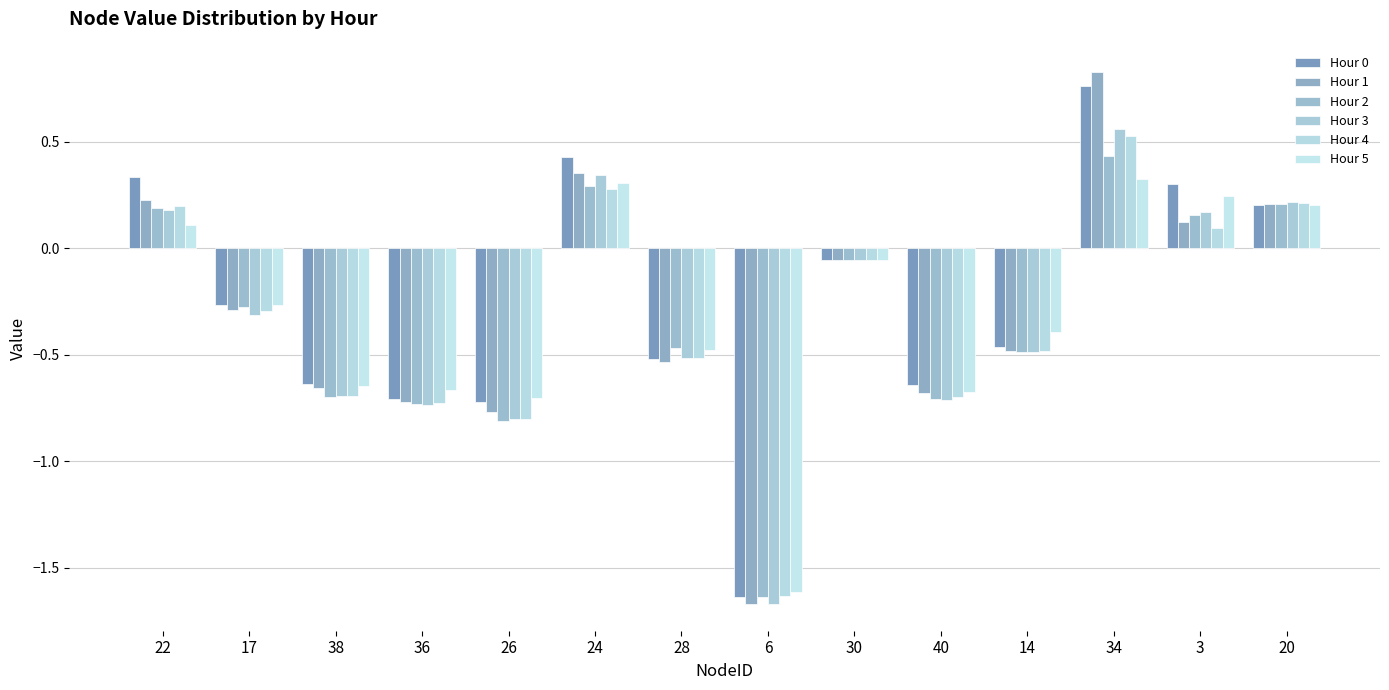

What is the total value across all series at 14?

-2.8